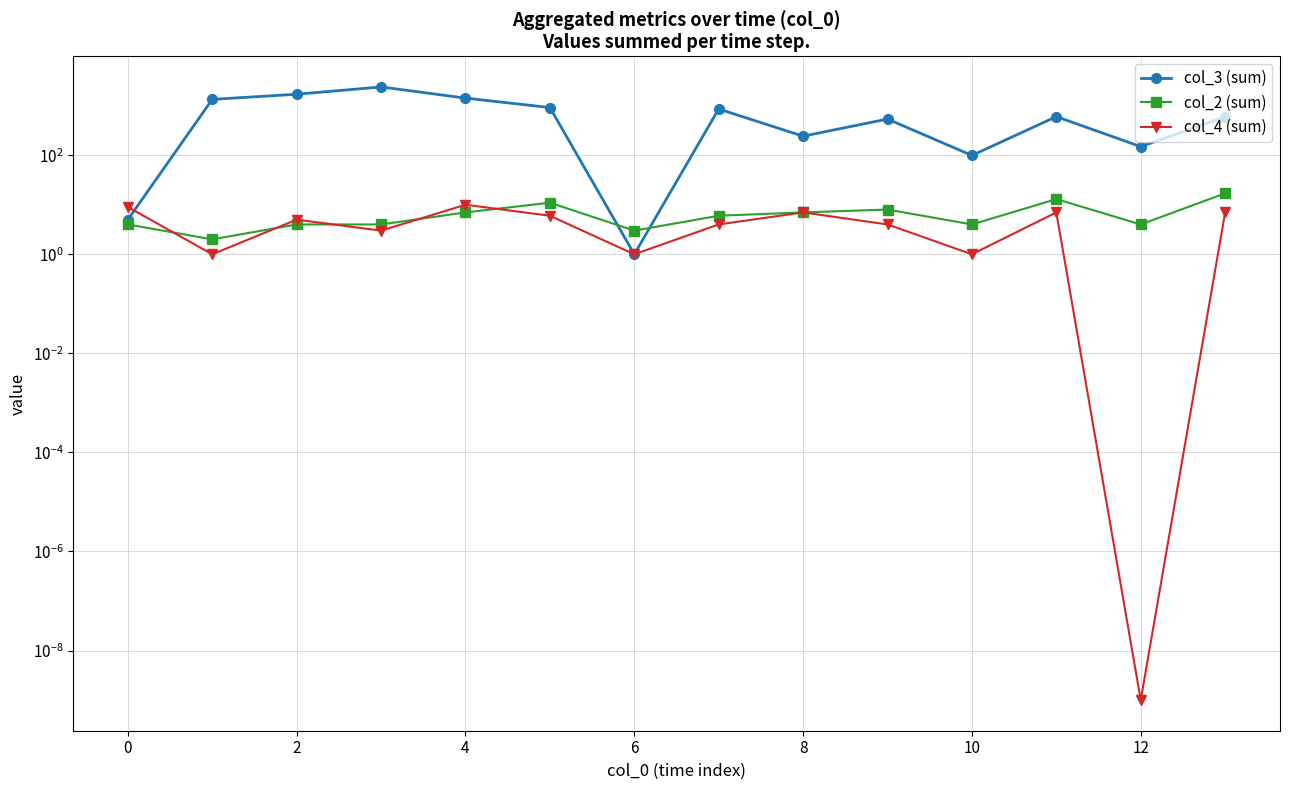

How many intersections are there between col_2 (sum) and col_4 (sum)?

5